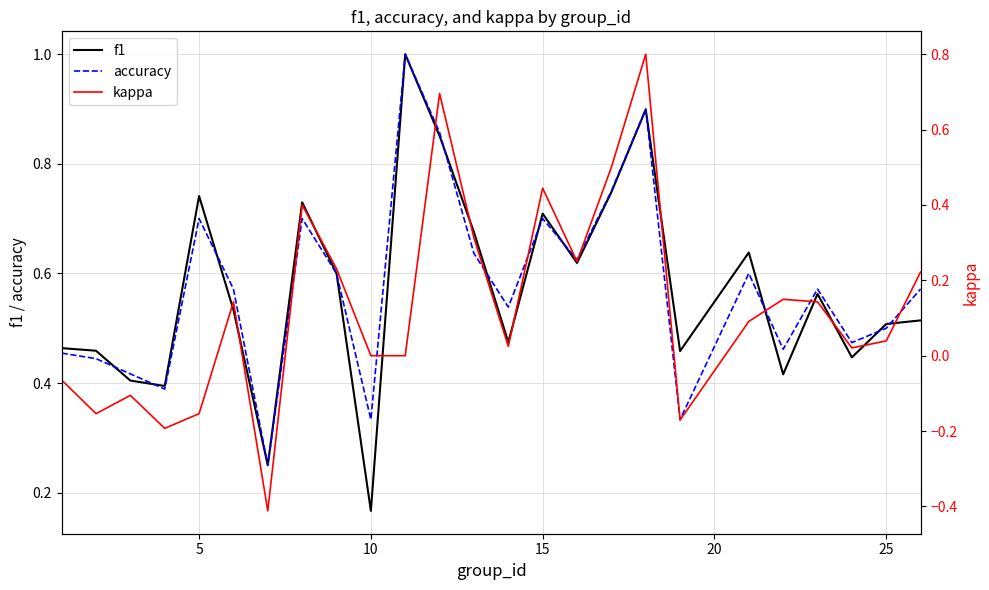

Reading left to right, extract all data points from this chart.

f1: 0.5	0.5	0.4	0.4	0.7	0.5	0.2	0.7	0.6	0.2	1.0	0.9	0.7	0.5	0.7	0.6	0.7	0.9	0.5	0.6	0.4	0.6	0.4	0.5	0.5
accuracy: 0.5	0.4	0.4	0.4	0.7	0.6	0.2	0.7	0.6	0.3	1.0	0.9	0.6	0.5	0.7	0.6	0.8	0.9	0.3	0.6	0.5	0.6	0.5	0.5	0.6
kappa: -0.1	-0.2	-0.1	-0.2	-0.2	0.1	-0.4	0.4	0.2	0.0	0.0	0.7	0.3	0.0	0.4	0.2	0.5	0.8	-0.2	0.1	0.1	0.1	0.0	0.0	0.2